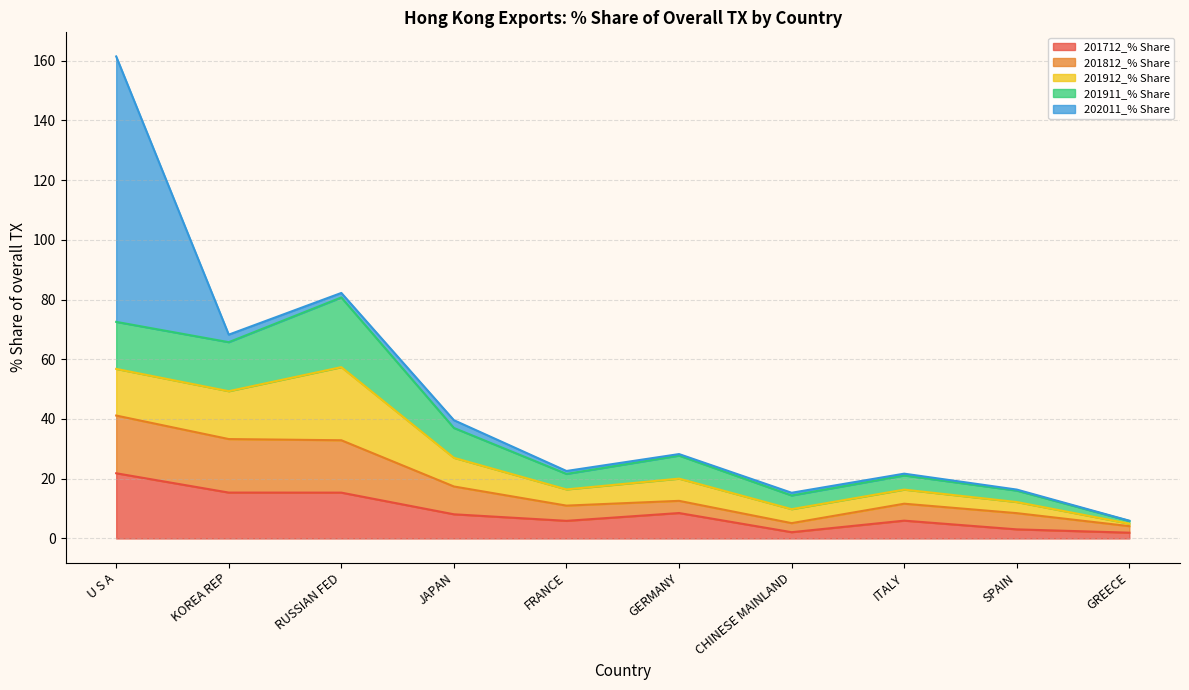

What is the average value of the 201812_% Share series?

7.9